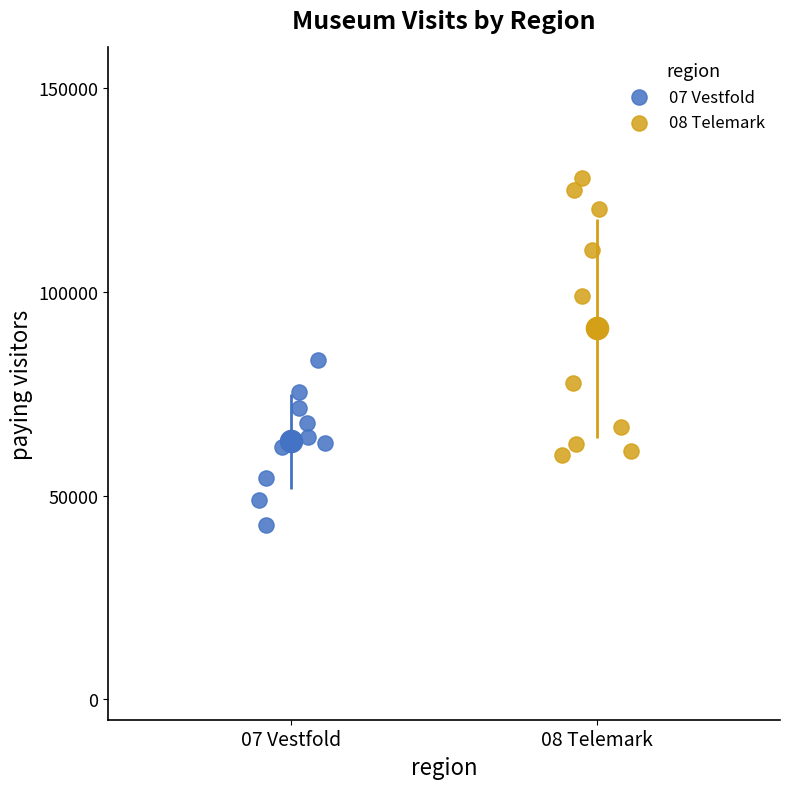

Which series contains the highest Y value?

08 Telemark